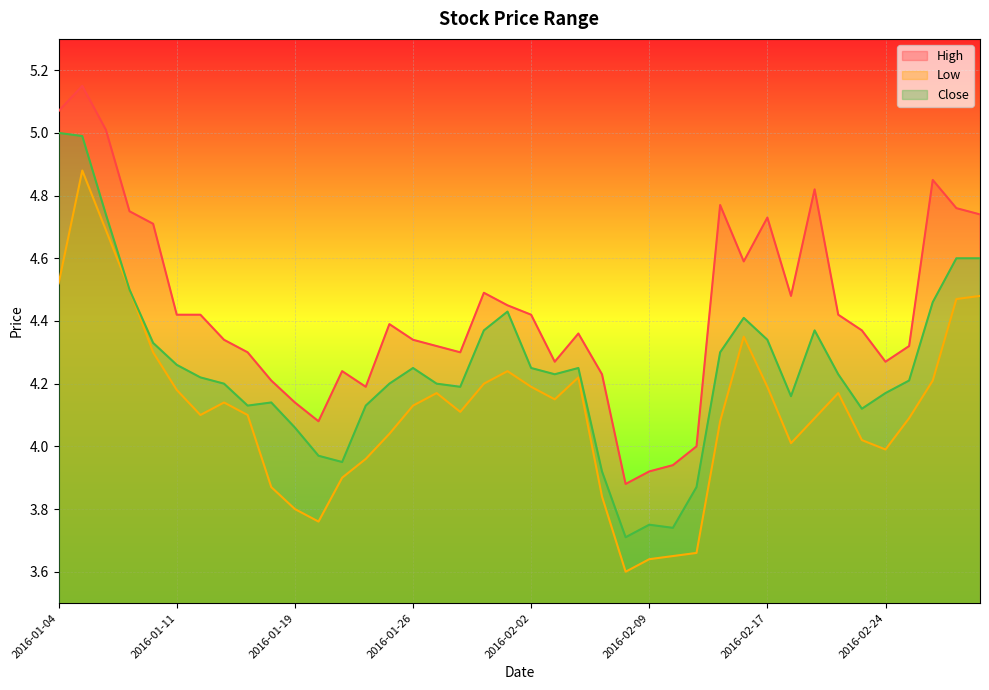

In High, how many points are lower than both neighbors (excluding endpoints)?

8